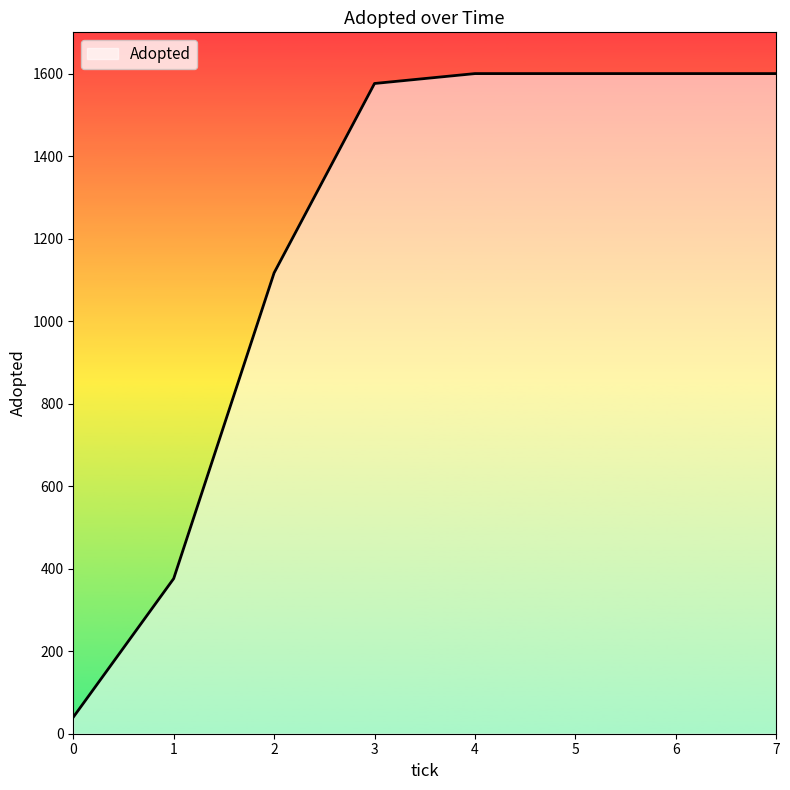

Between 0 and 5, which is larger?

5